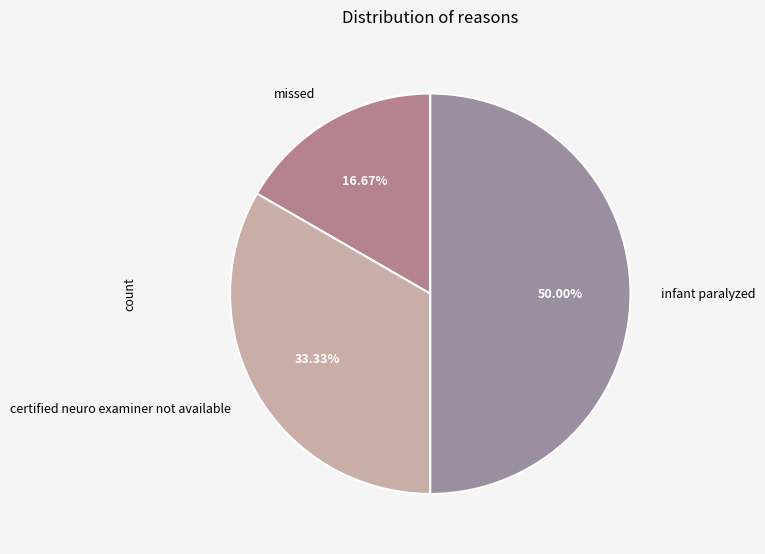

The missed slice represents 17% of the pie. True or false?

True